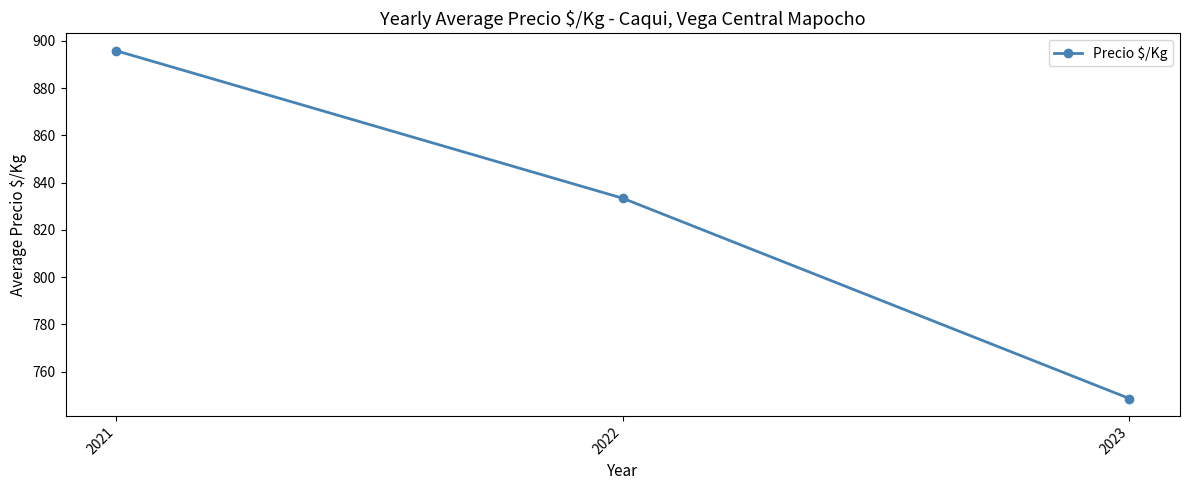

The value at 2022 is 1497.8. True or false?

False